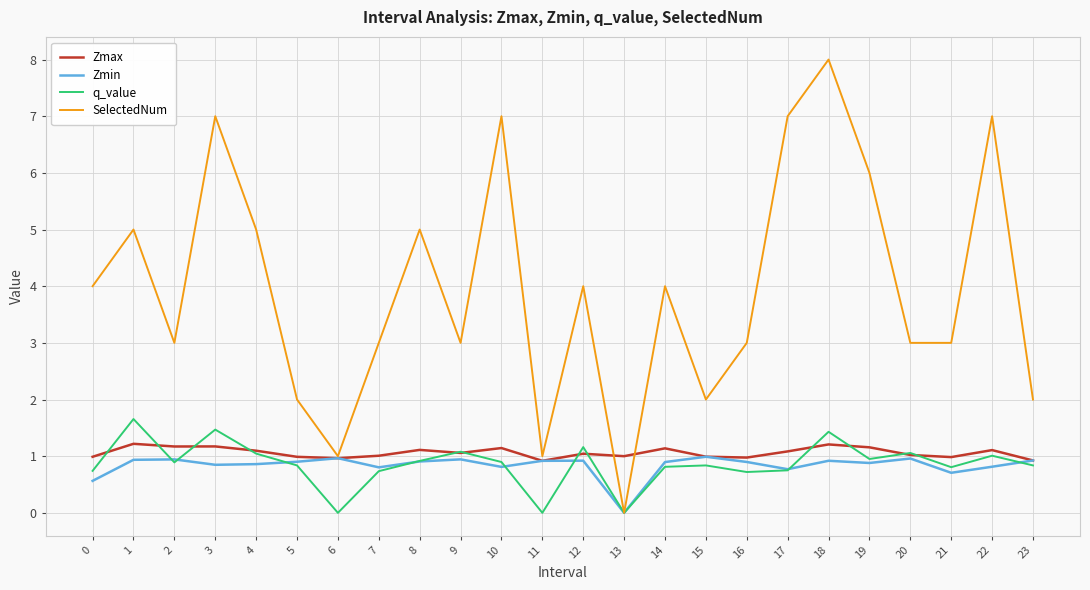

Is this an area chart (filled region under the line)?

No